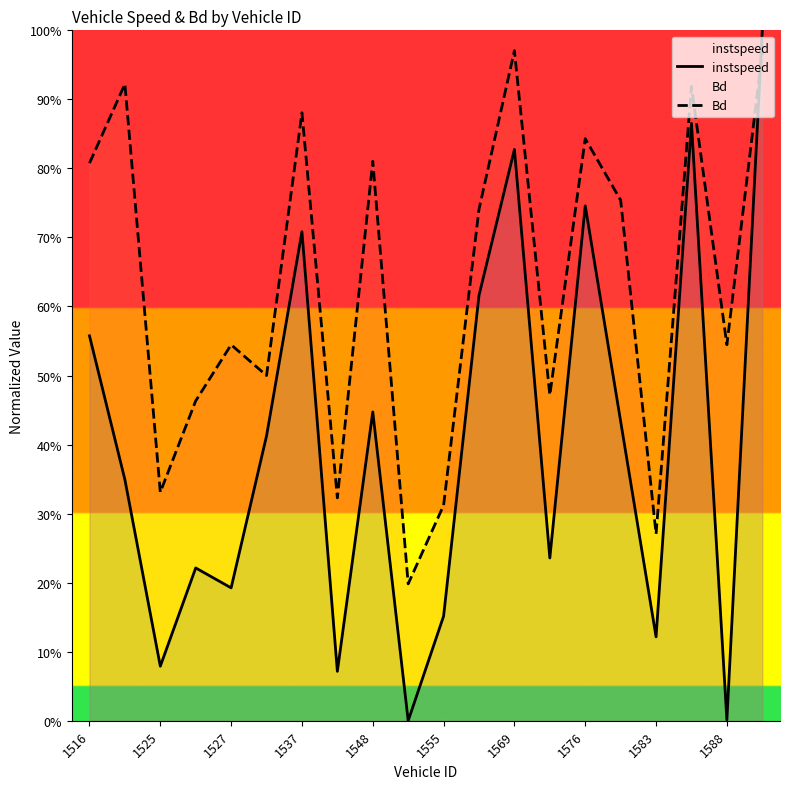

What is the maximum value shown in the chart?

1.0